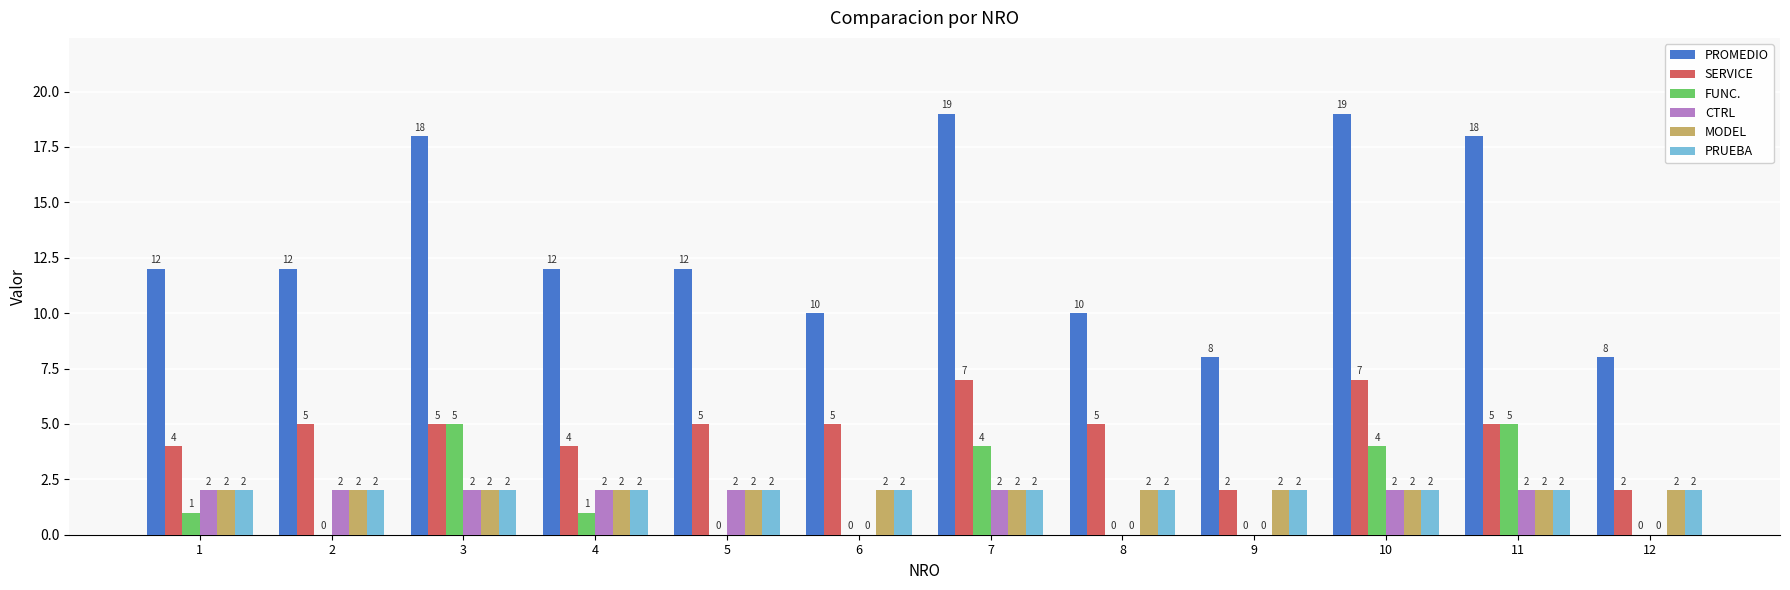

Count the CTRL values in the range 0 to 2.

12